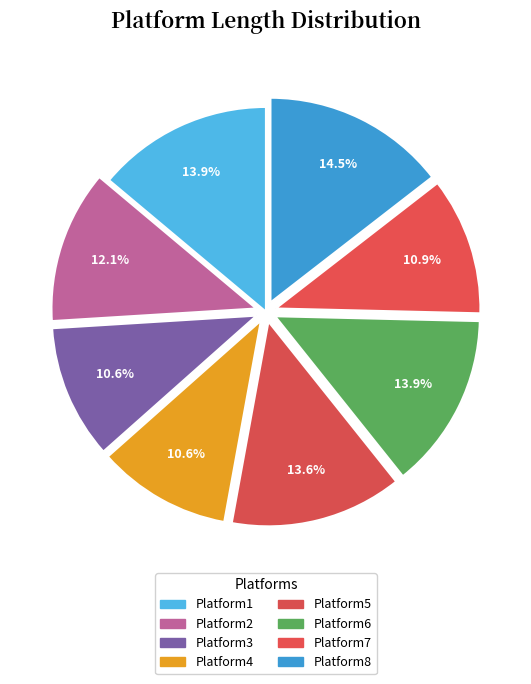

How many slices are in this pie chart?

8